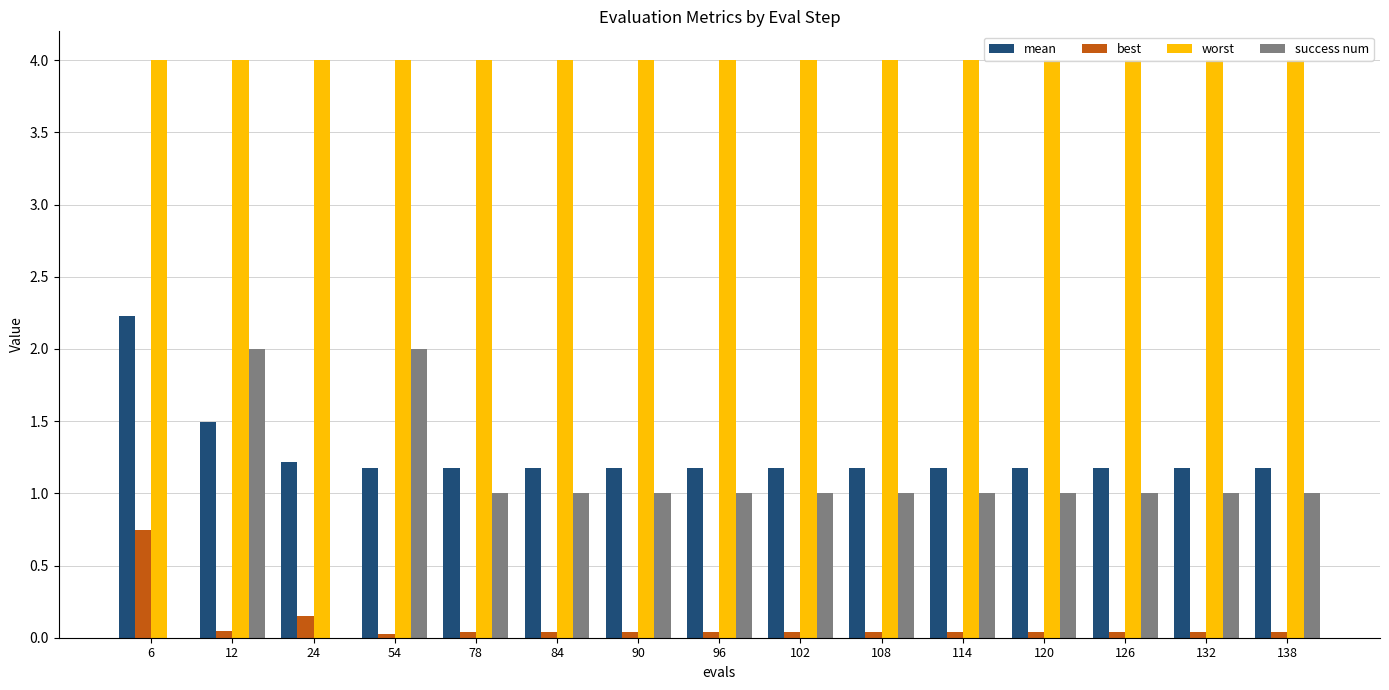

The value of worst at 96 is 4.0. True or false?

True